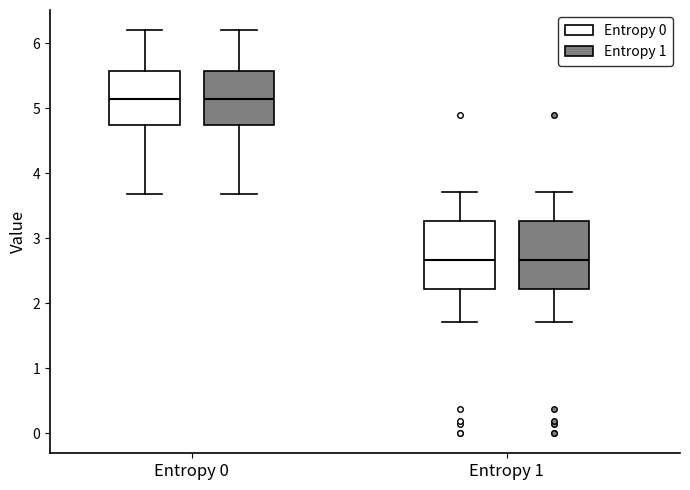

Reading left to right, read every box against the y-axis: the position of its median line, the range the box covers, and the ends of its whiskers. The values are not printed on the chart, so give them approximately, as read against the axis.

Entropy 0 (Entropy 0): median 5.1, box 4.7 to 5.6, whiskers 3.7 to 6.2
Entropy 0 (Entropy 1): median 5.1, box 4.7 to 5.6, whiskers 3.7 to 6.2
Entropy 1 (Entropy 0): median 2.7, box 2.2 to 3.3, whiskers 1.7 to 3.7
Entropy 1 (Entropy 1): median 2.7, box 2.2 to 3.3, whiskers 1.7 to 3.7